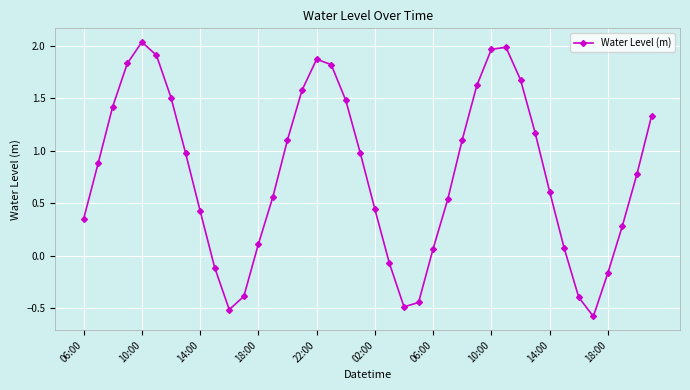

What is the minimum value shown in the chart?

-0.6